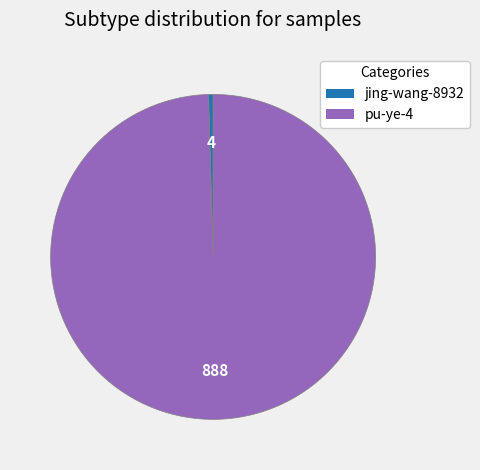

Is the sum of jing-wang-8932 and pu-ye-4 greater than half?

Yes